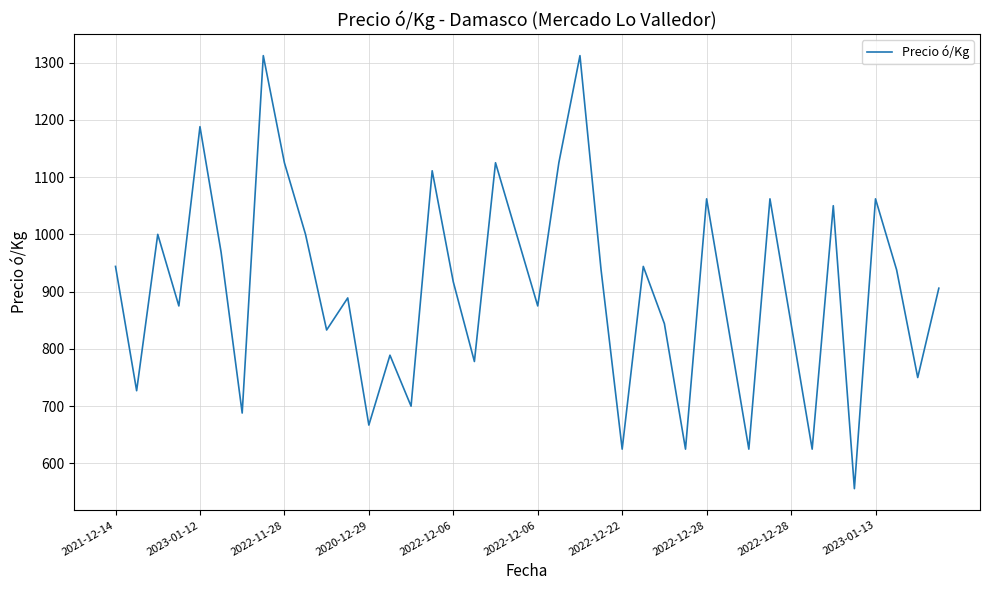

What is the smallest value displayed?

556